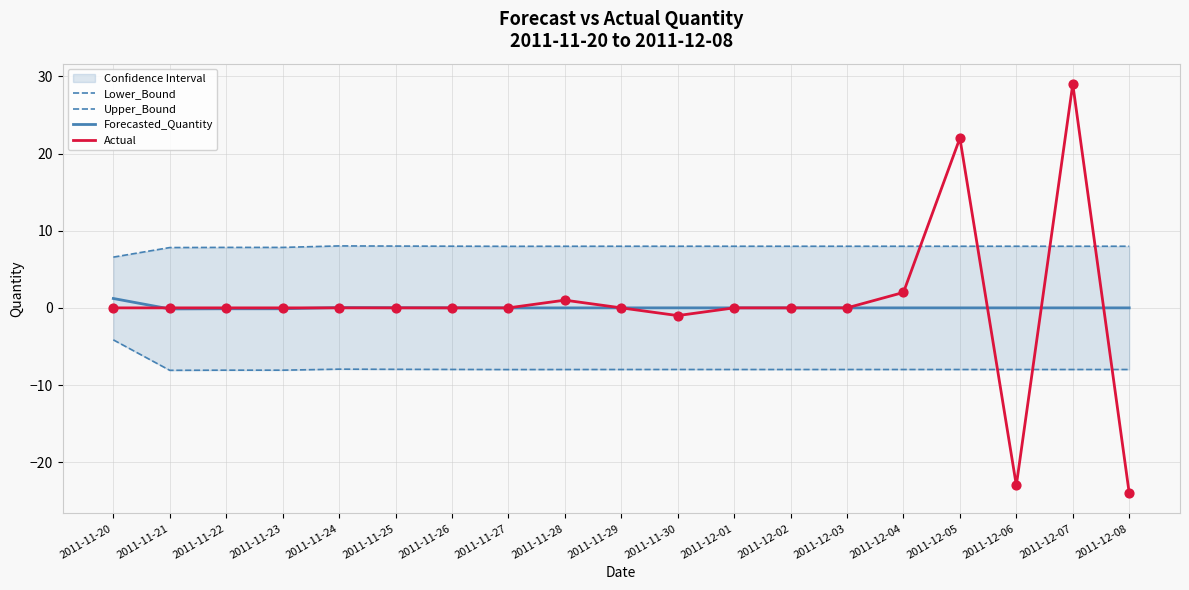

Which category has the highest value in the Actual series?

2011-12-07